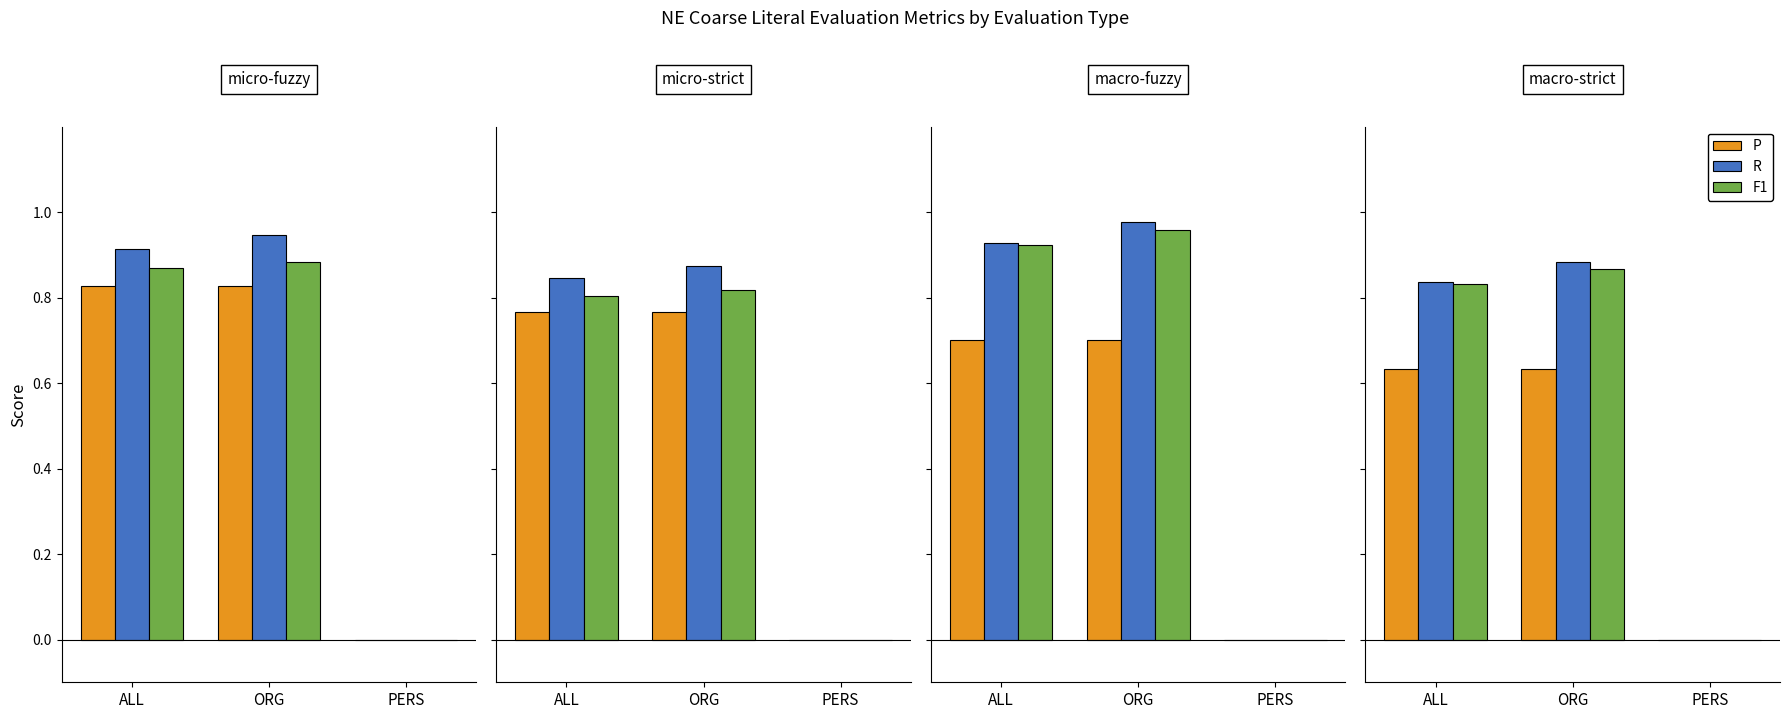

At which label is P closest to 0?

PERS